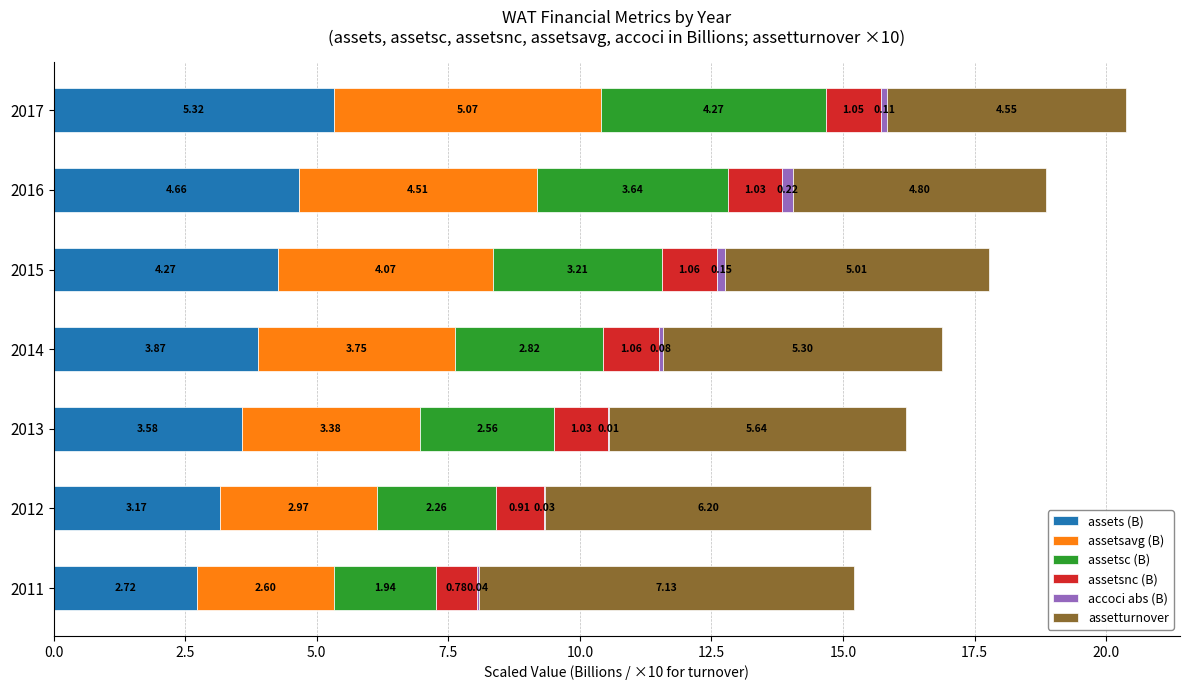

What is the total value across all series at 2017?

20.4